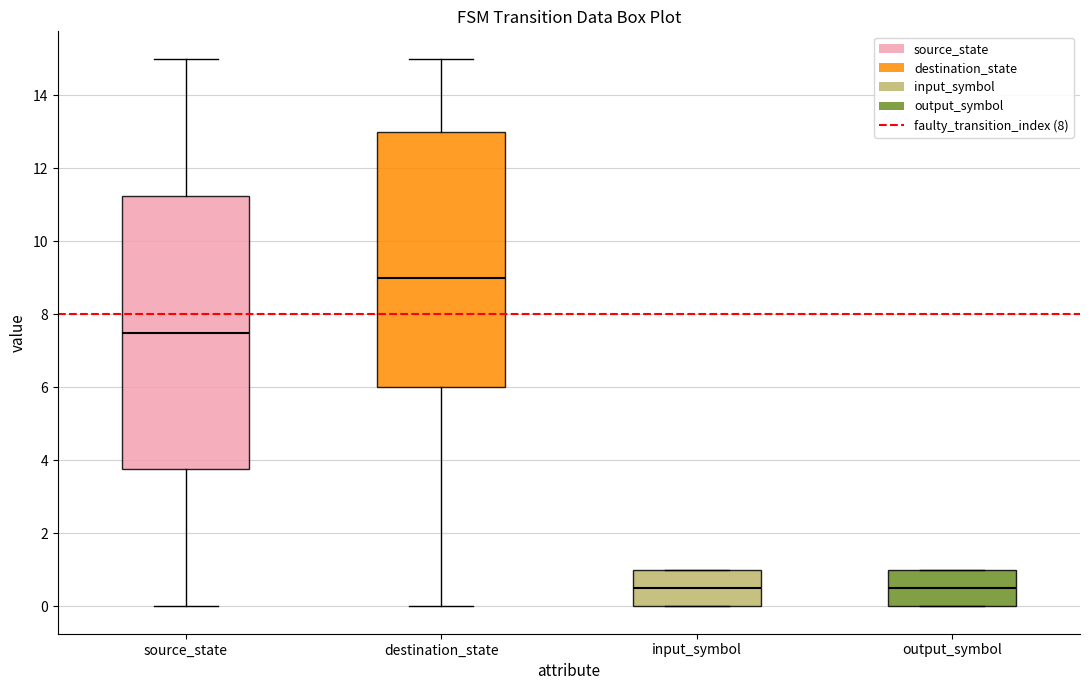

Reading left to right, transcribe this box plot: for each box, give where its median line is, the range the box spans, and where its two whiskers end, as read against the y-axis. The values are not printed on the chart, so give them approximately, as read against the axis.

source_state: median 7.6, box 3.8 to 11.2, whiskers 0.0 to 15.0
destination_state: median 9.0, box 6.0 to 13.0, whiskers 0.0 to 15.0
input_symbol: median 0.6, box 0.0 to 1.0, whiskers 0.0 to 1.0
output_symbol: median 0.6, box 0.0 to 1.0, whiskers 0.0 to 1.0